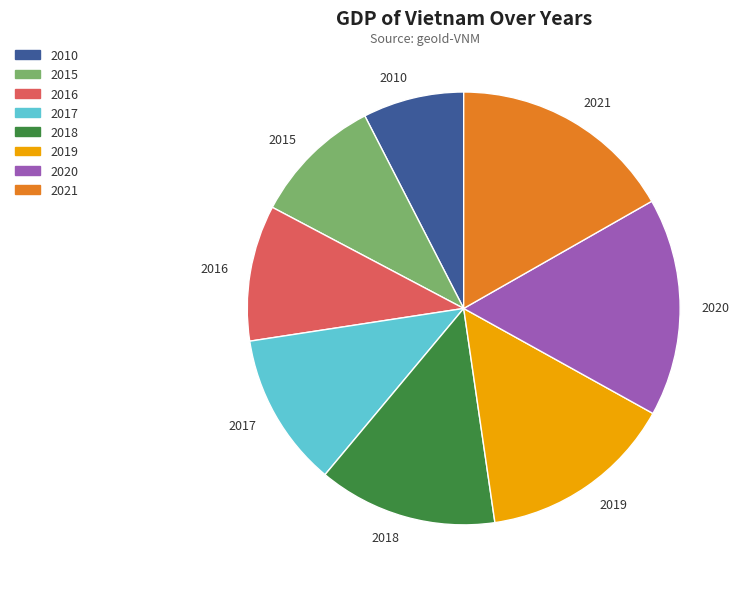

How many segments does this pie chart have?

8